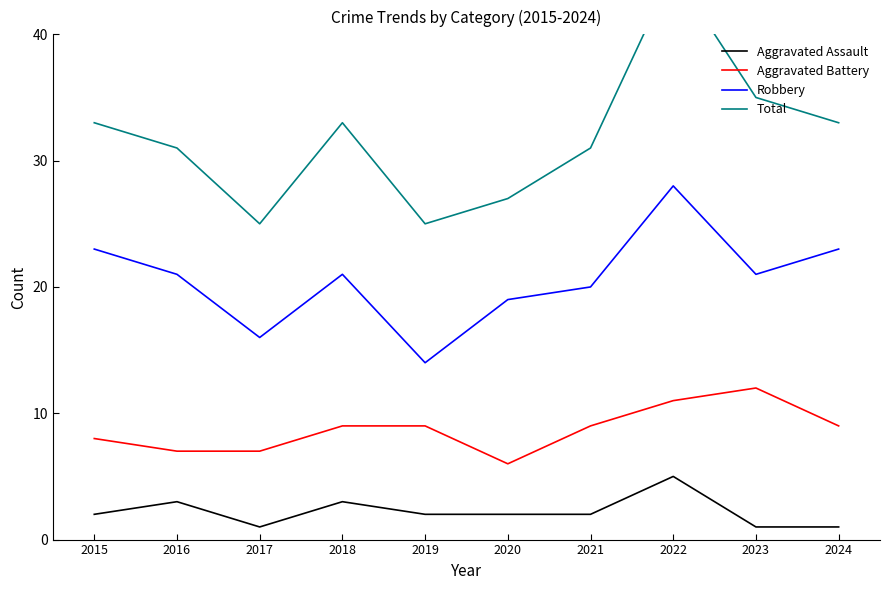

How many data points in Aggravated Assault are less than 2?

3